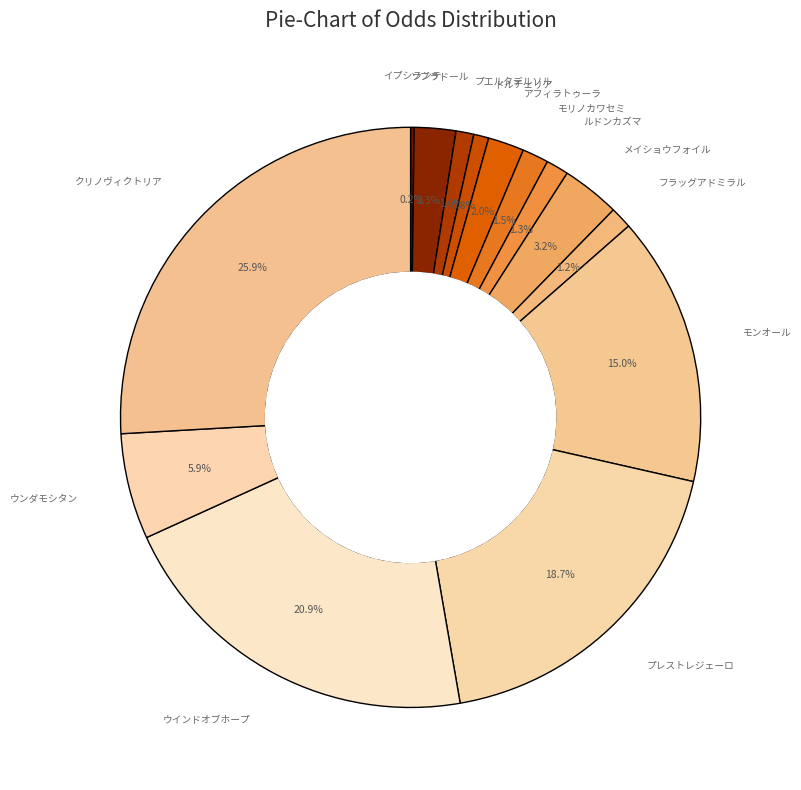

Is there a majority slice in this chart?

No